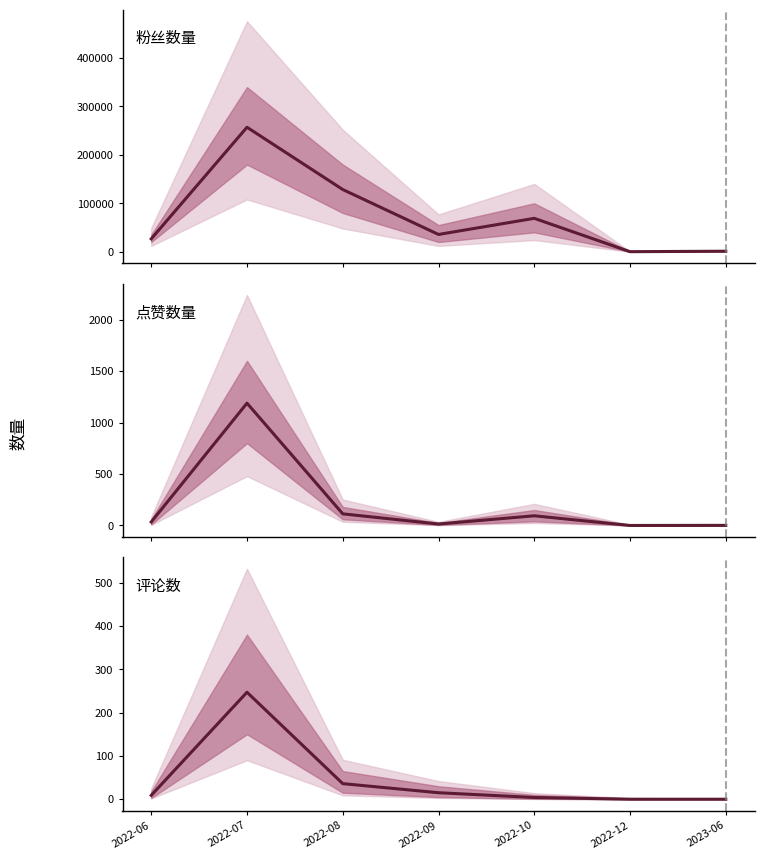

At 2023-06, list the series in order from smallest to largest.

评论数, 点赞数量, 粉丝数量